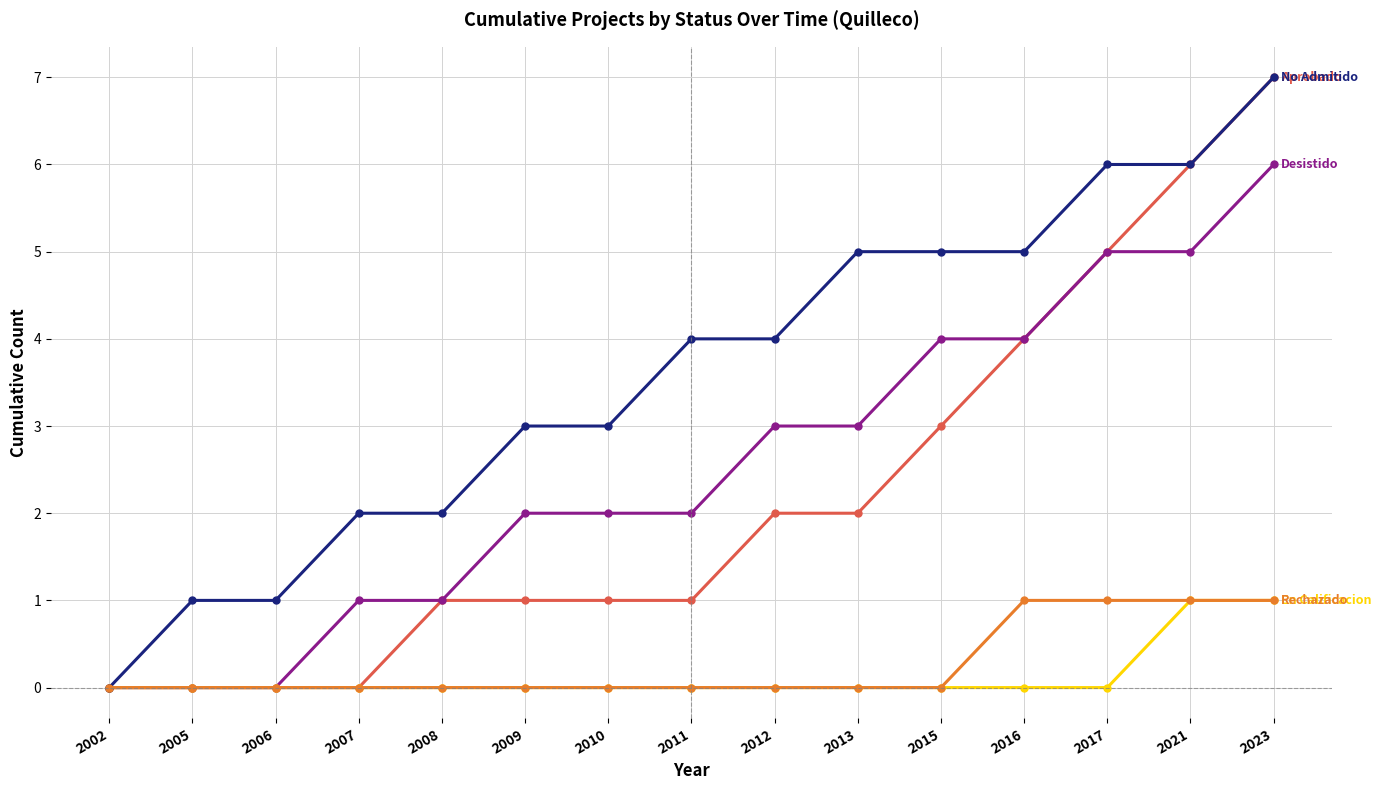

How many lines are shown in the chart?

5